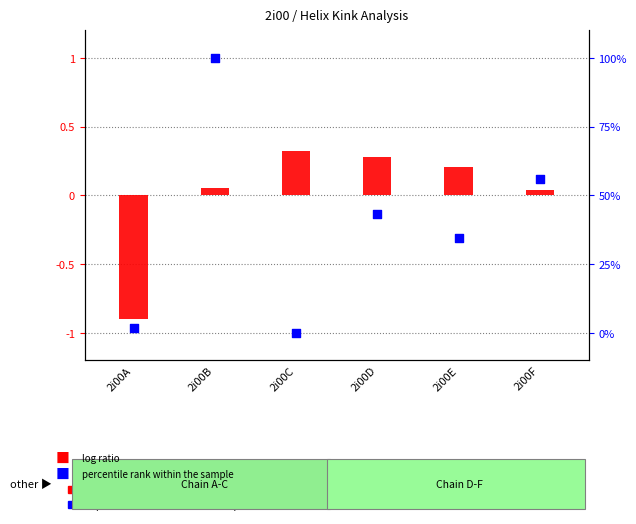

At how many categories does at least one series exceed 38?

3